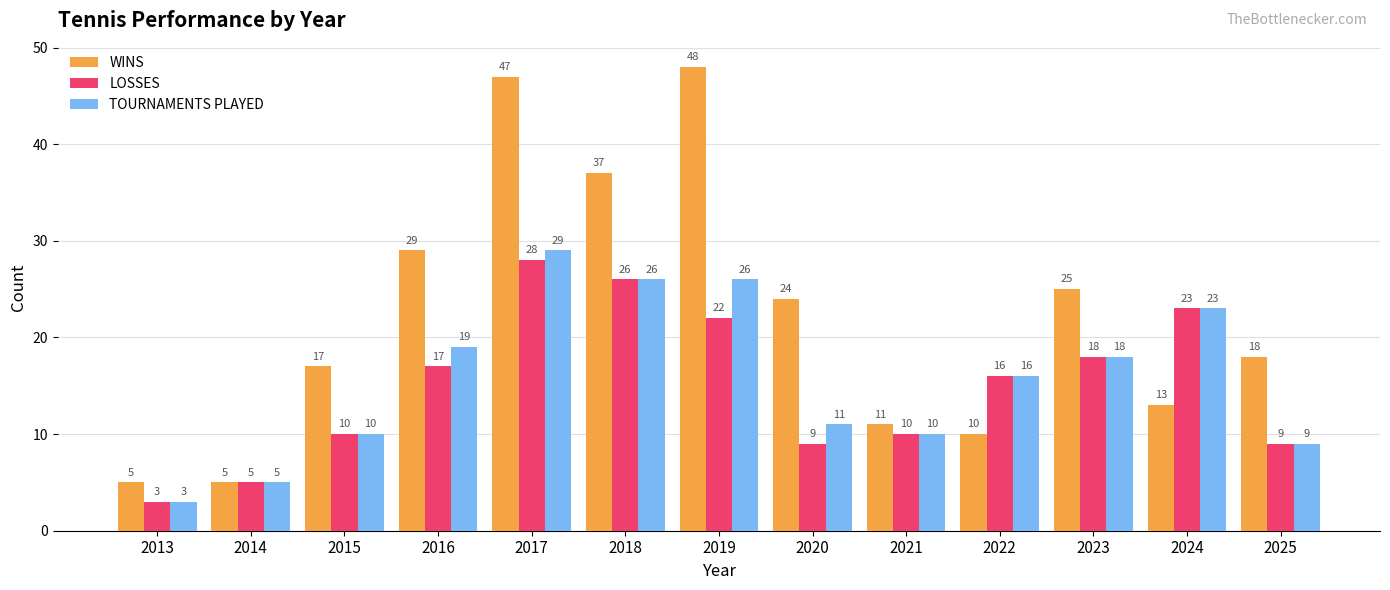

Which category has the lowest value across all series?

2013